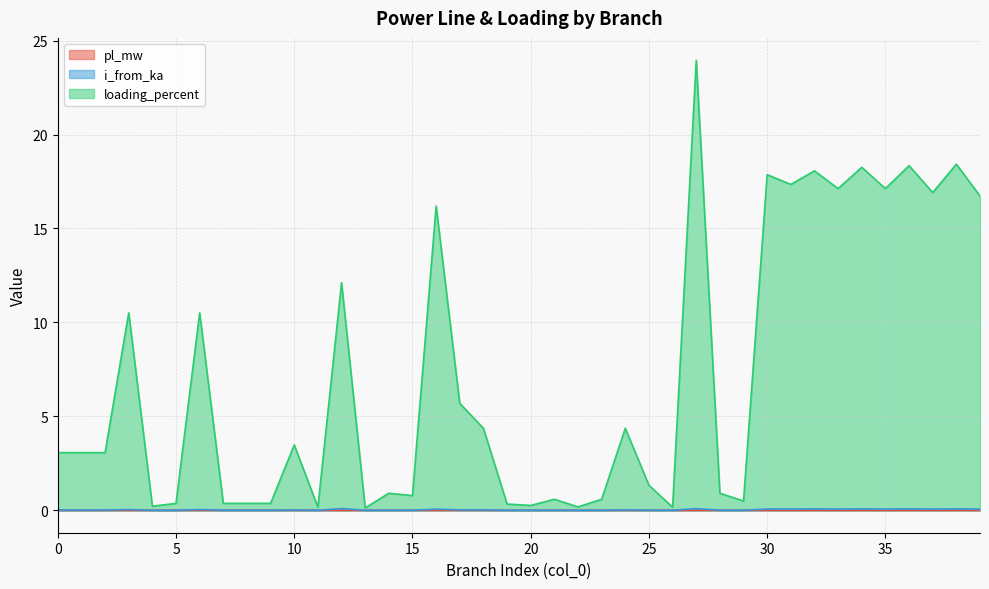

What is the sum of the loading_percent values at 23 and 6?

11.1